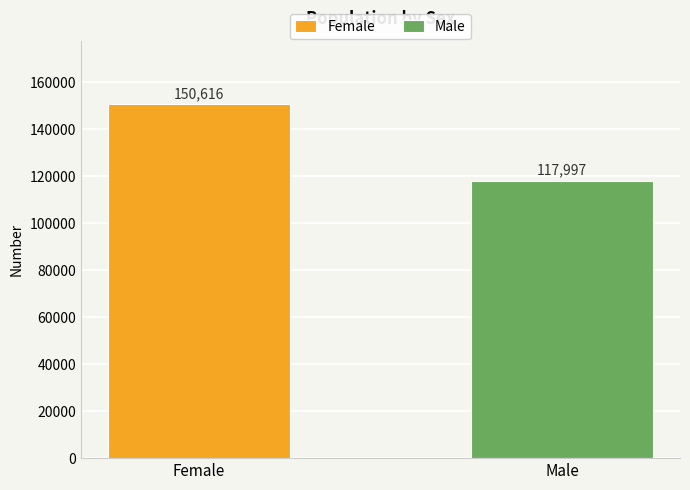

List the series in order of their peak value, lowest first.

Male, Female